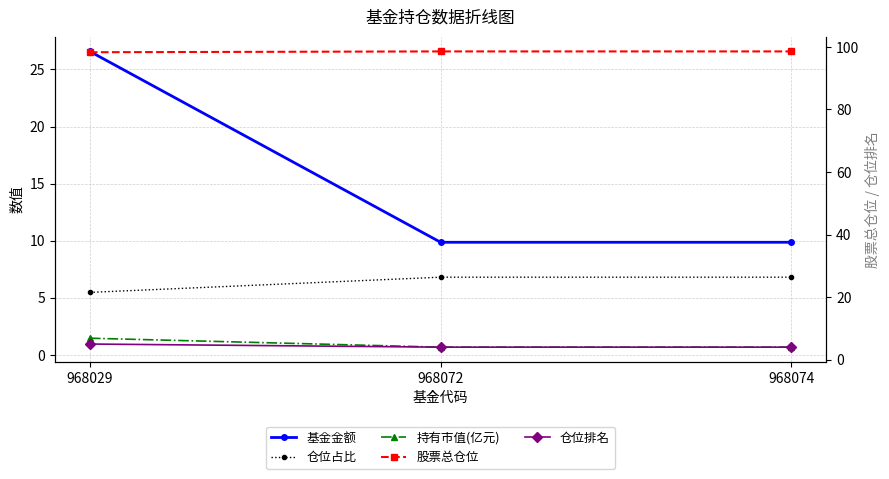

Which series has the widest spread of values?

基金金额